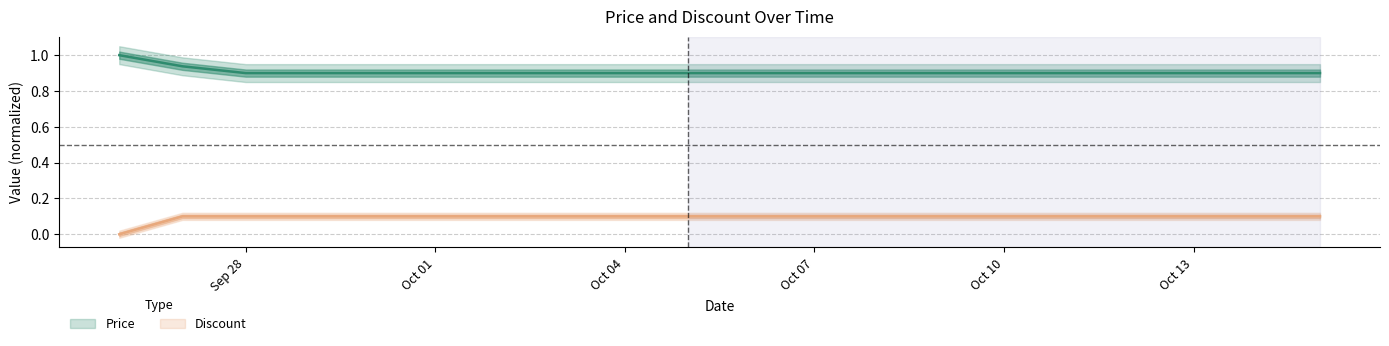

True or false: Price has more than 0 points higher than both neighbors.

False